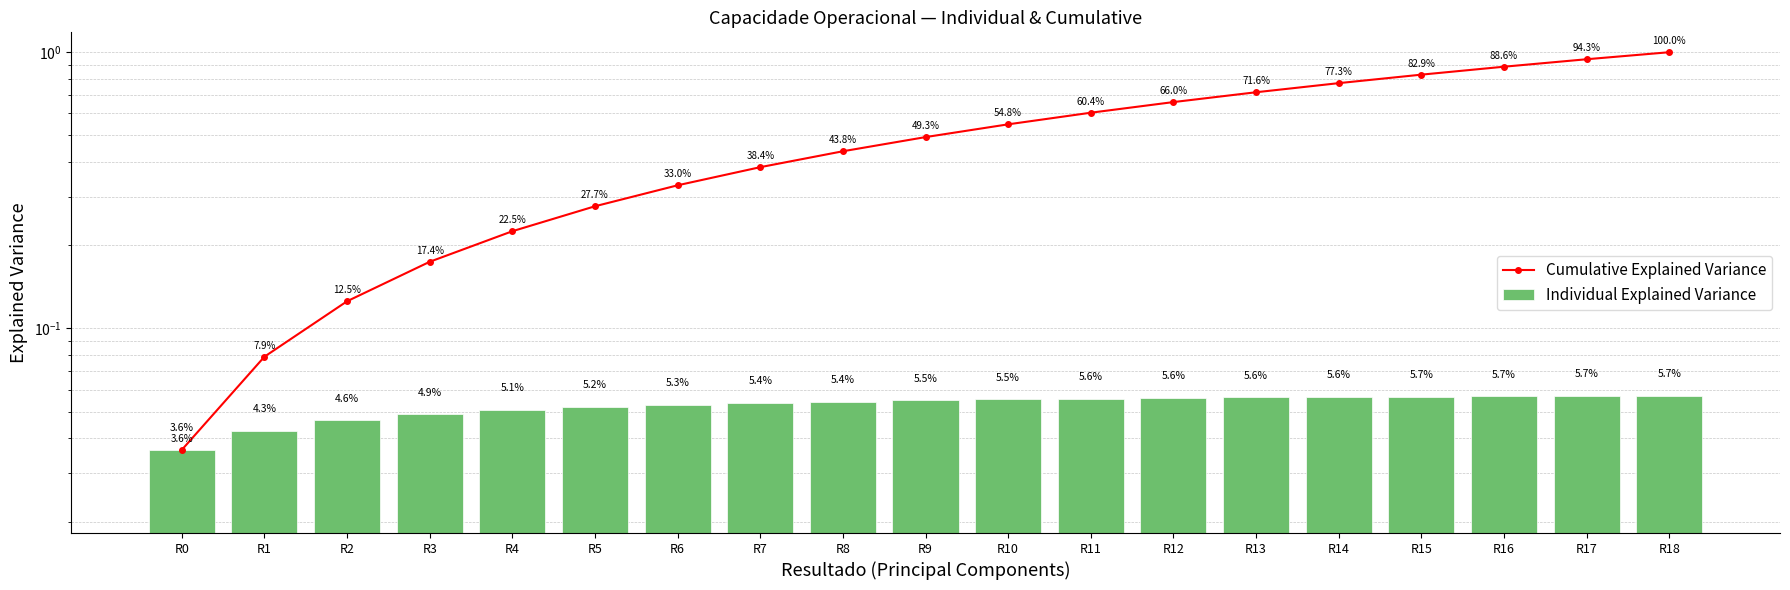

Which series has the largest total across all categories?

Cumulative Explained Variance